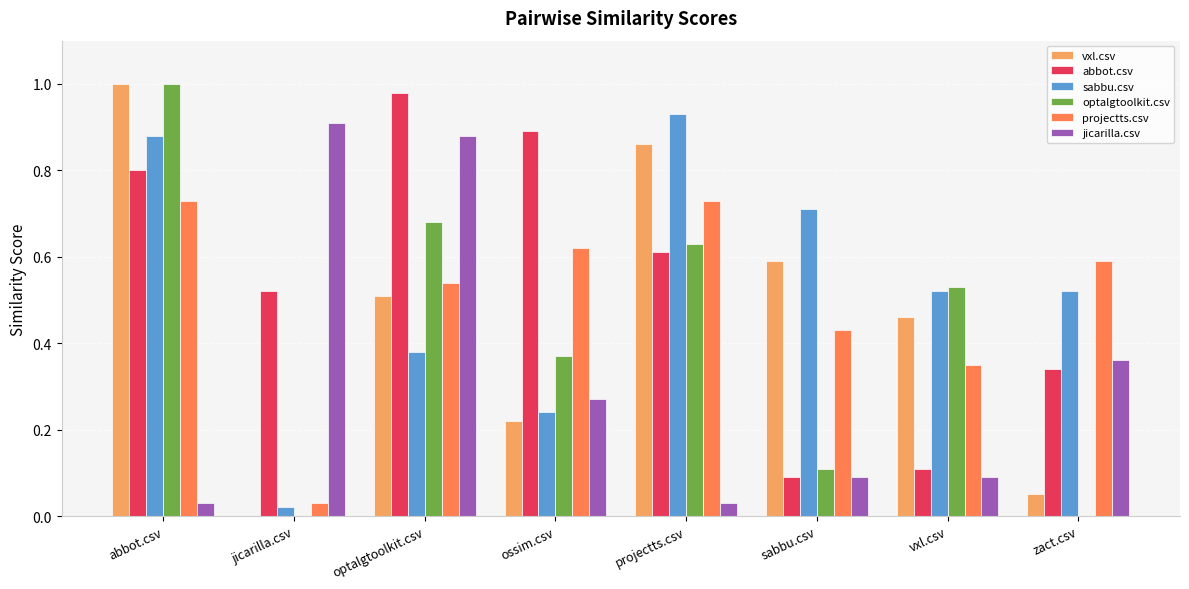

Between optalgtoolkit.csv and ossim.csv, which series saw the biggest shift?

jicarilla.csv